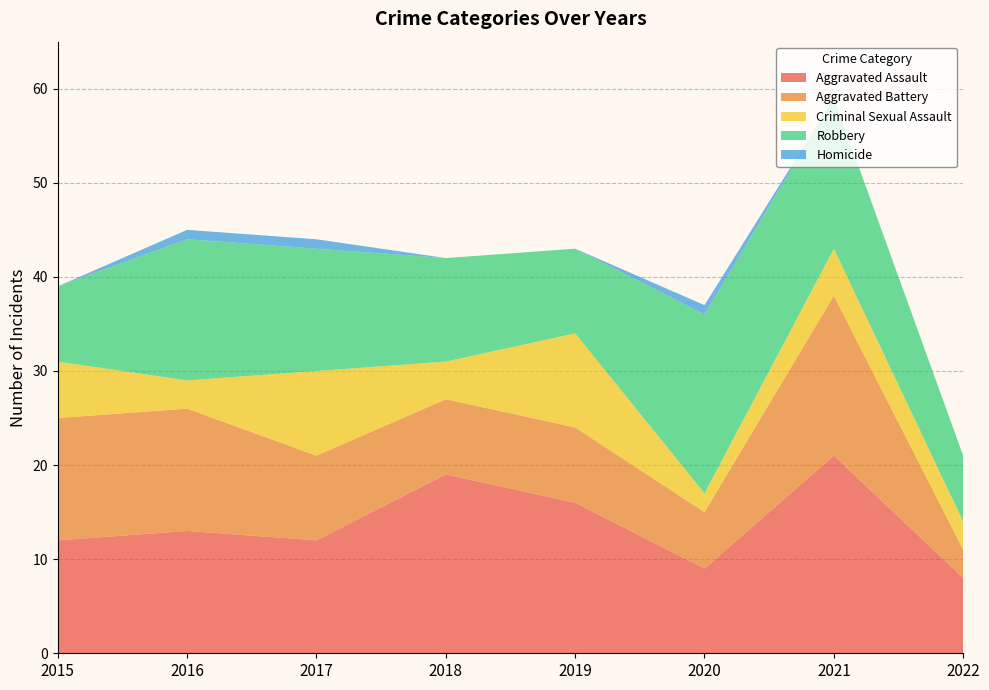

Reading left to right, list all the values displayed in this chart.

Aggravated Assault: 12	13	12	19	16	9	21	8
Aggravated Battery: 13	13	9	8	8	6	17	3
Criminal Sexual Assault: 6	3	9	4	10	2	5	3
Robbery: 8	15	13	11	9	19	16	7
Homicide: 0	1	1	0	0	1	0	0